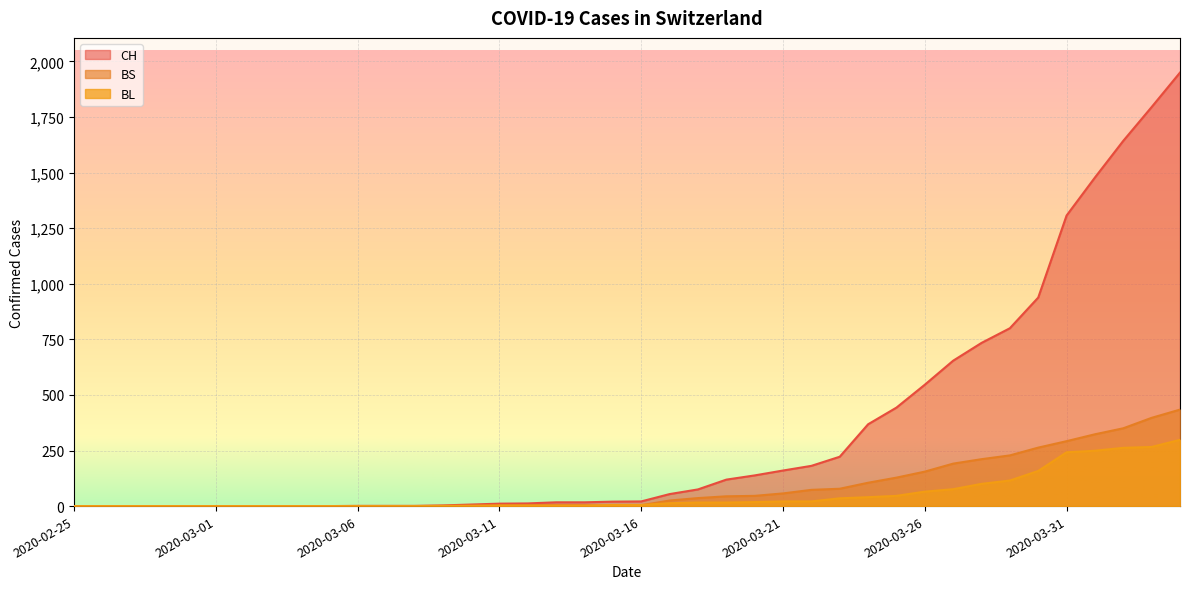

What is the sum of all BL values?

2078